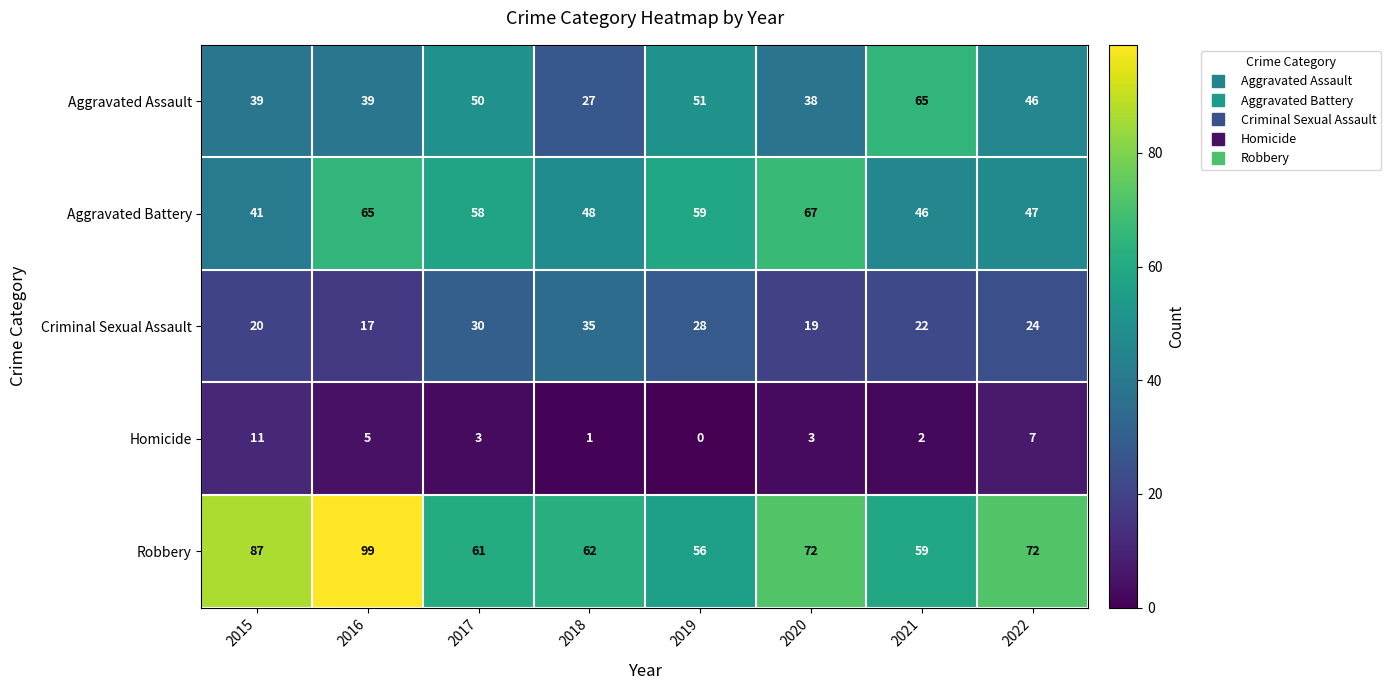

What is the difference between the second highest and minimum values in the Homicide series?

7